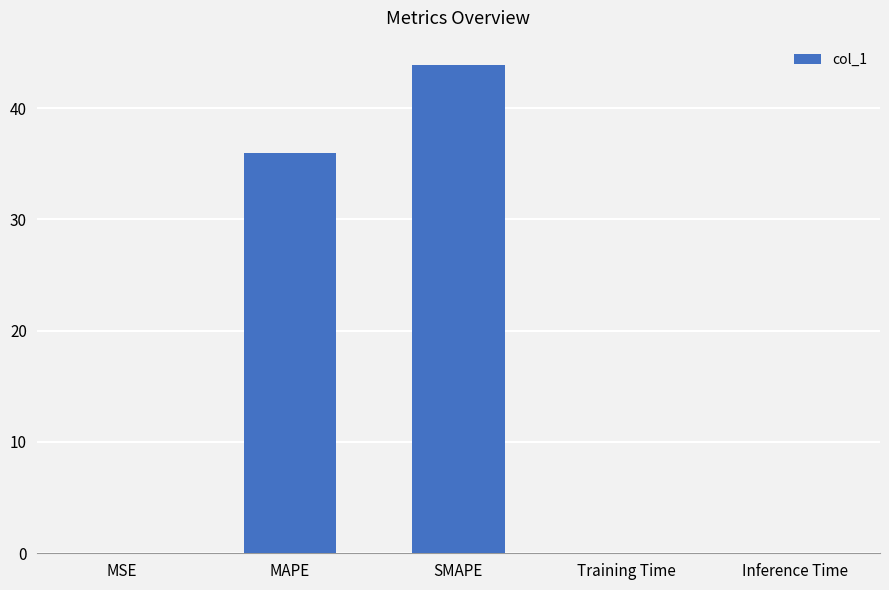

What value does the data have at SMAPE?

43.9